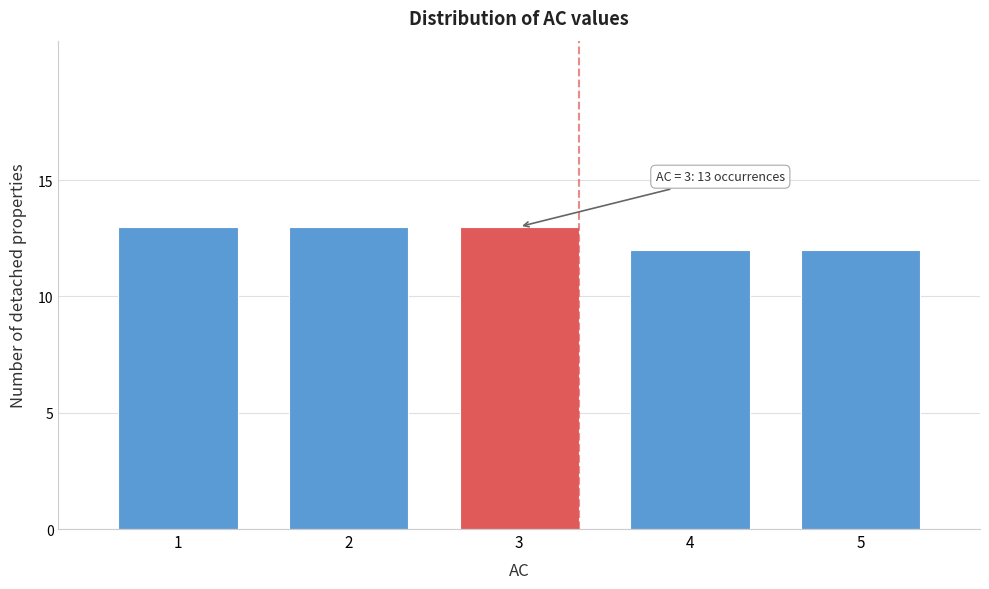

Reading left to right, list all the values displayed in this chart.

1=13	2=13	3=13	4=12	5=12